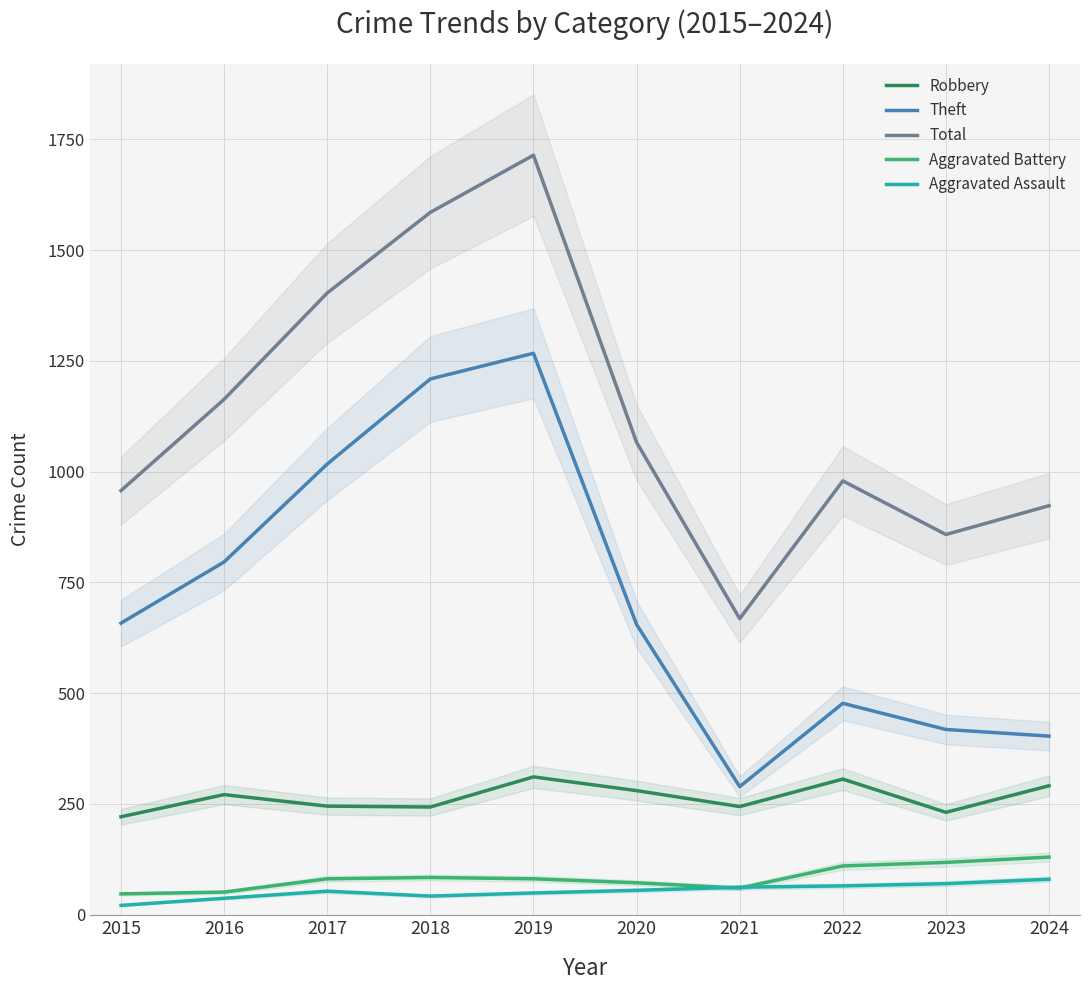

At 2019, list the series in order from smallest to largest.

Aggravated Assault, Aggravated Battery, Robbery, Theft, Total